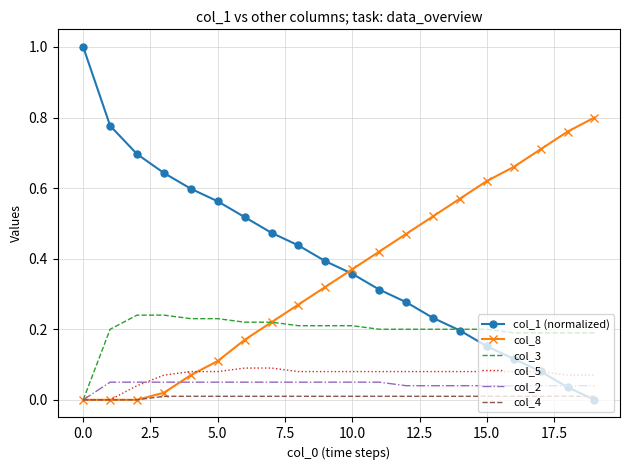

Which series has the largest range (max minus min)?

col_1 (normalized)